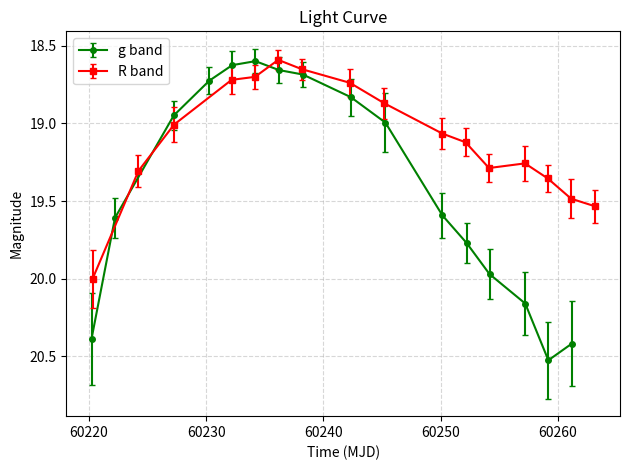

True or false: g band has more than 2 interior local peaks.

False